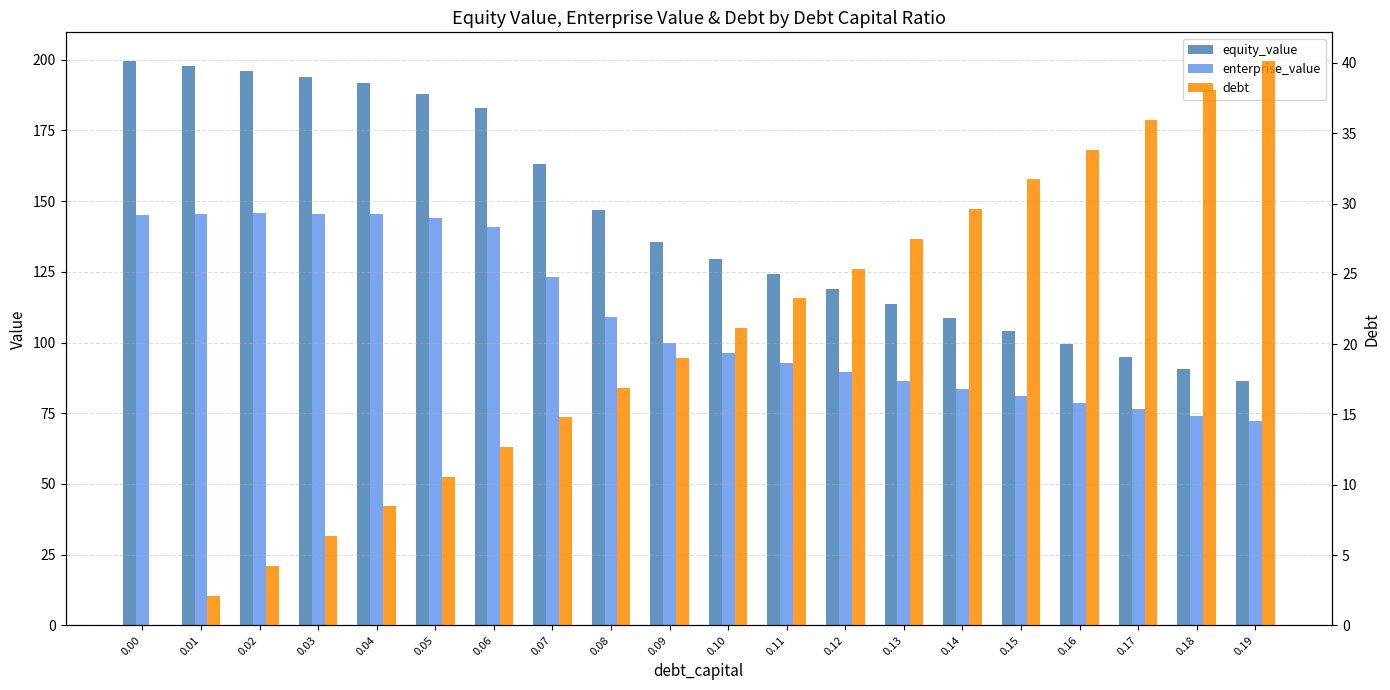

At which label is enterprise_value closest to 108?

0.08